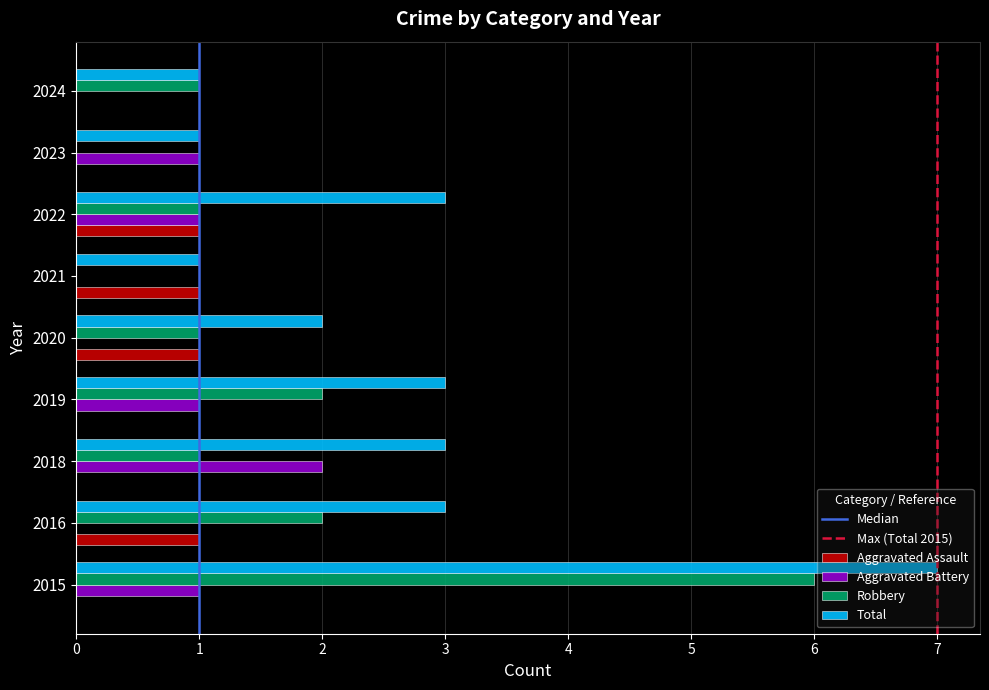

What is the highest value of the Robbery series?

6